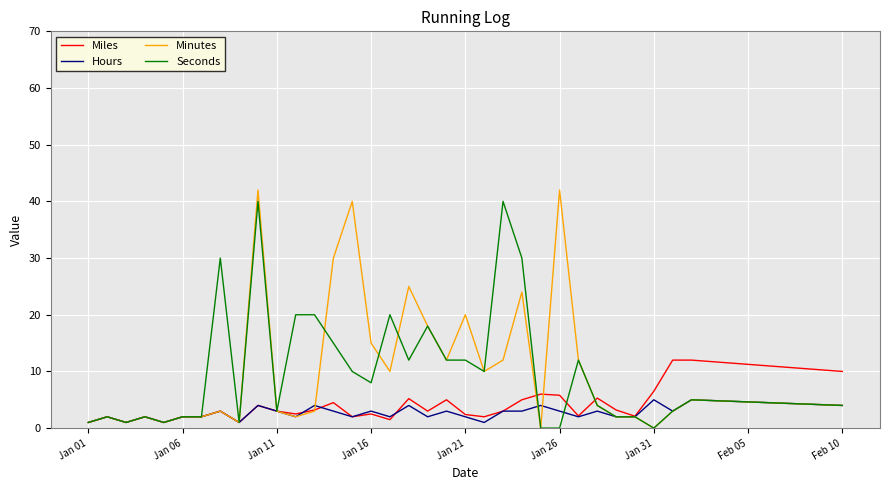

What is the difference between the second highest and minimum values in the Miles series?

11.0